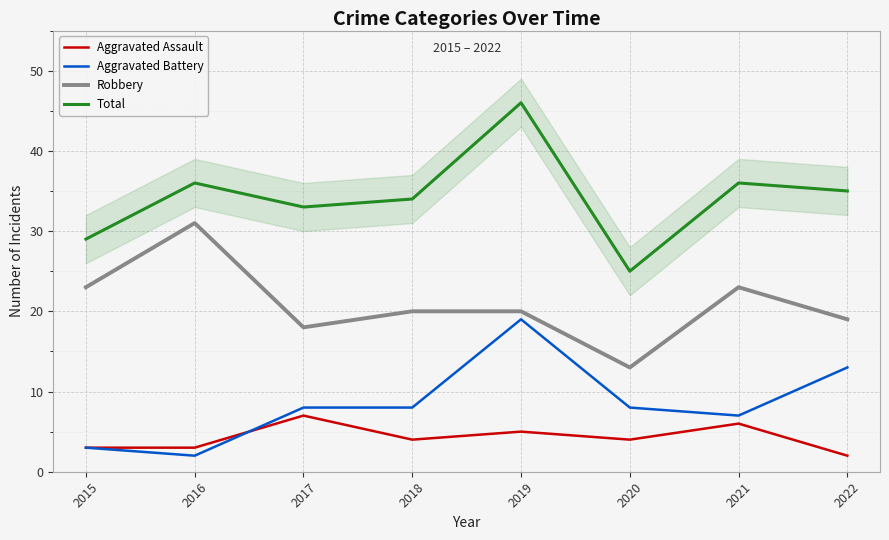

How many distinct data groups are displayed?

4